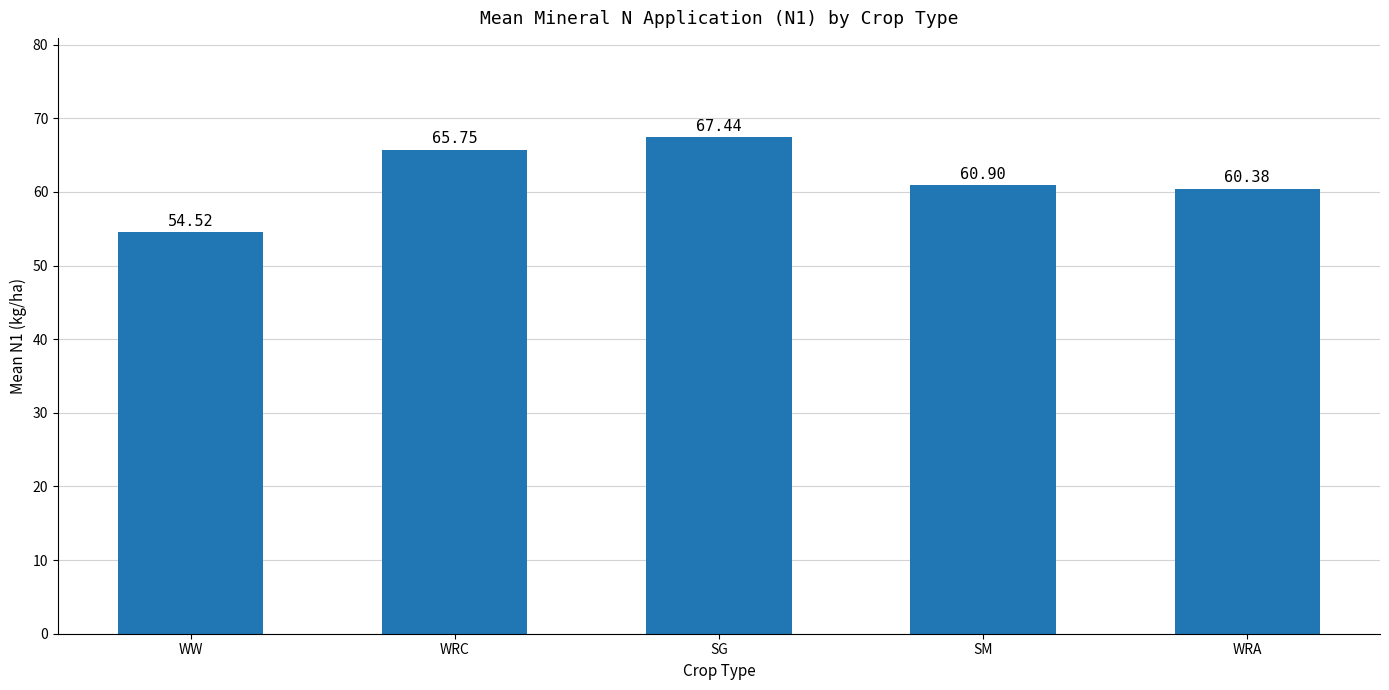

Reading left to right, transcribe all the data shown in this chart.

54.5	65.8	67.4	60.9	60.4